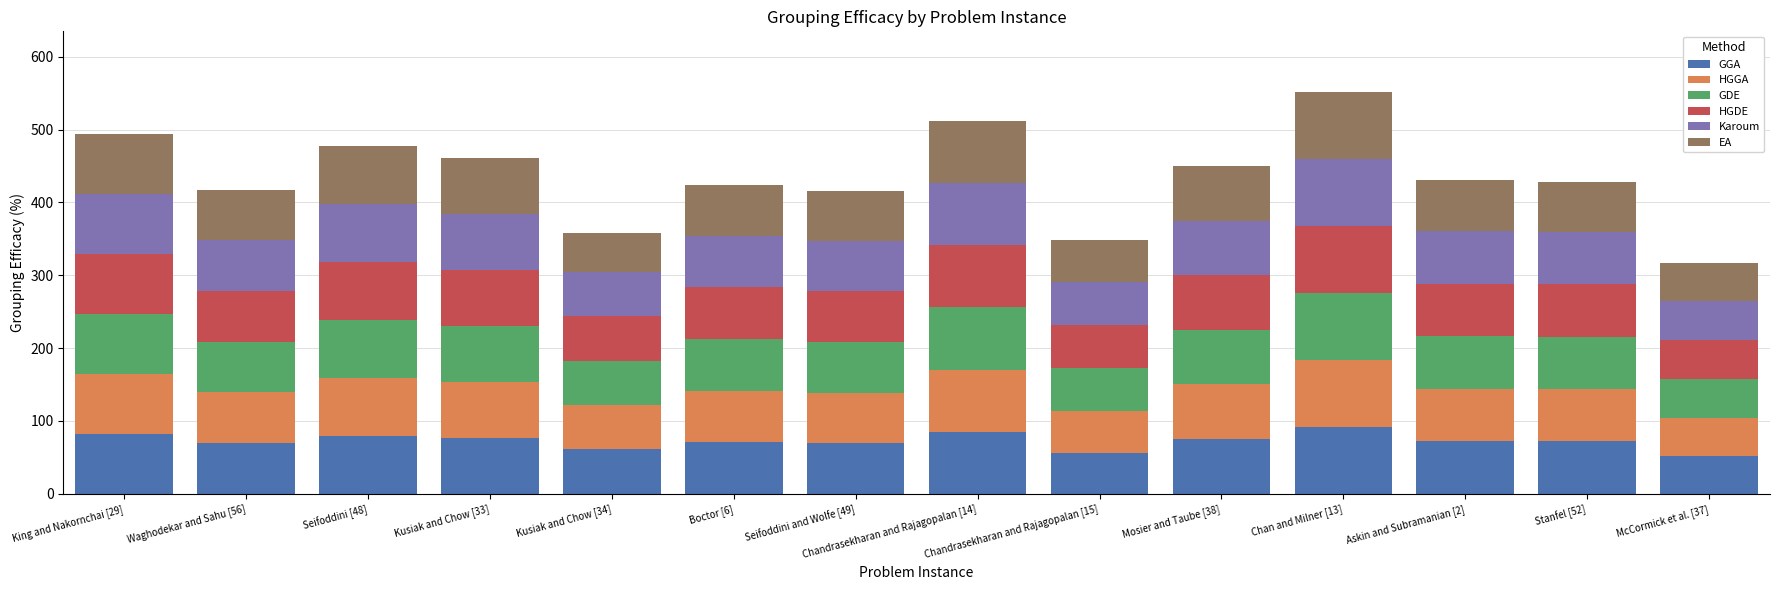

What is the sum of all GGA values?

1012.6